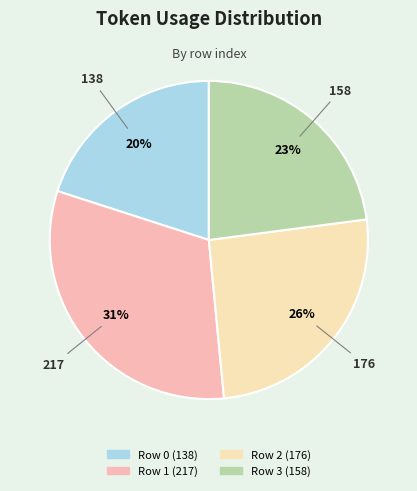

Do Row 3 and Row 2 together represent more than half of the pie?

No